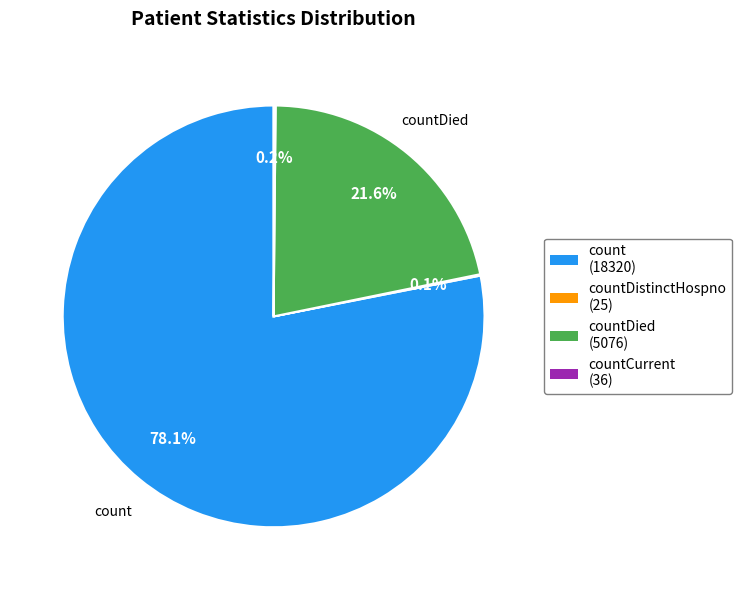

Does any single category account for the majority?

Yes